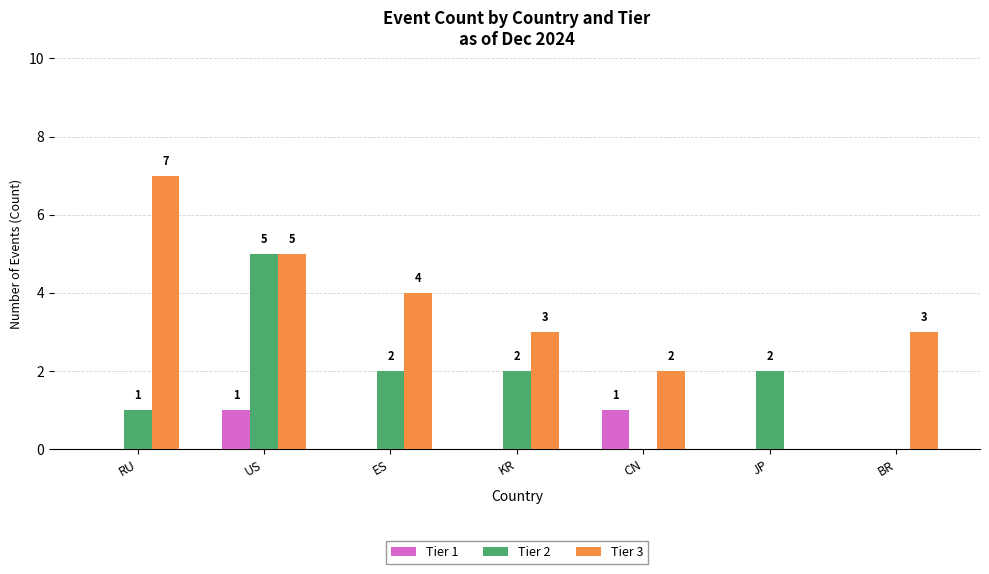

Which label corresponds to the largest value in the chart?

RU